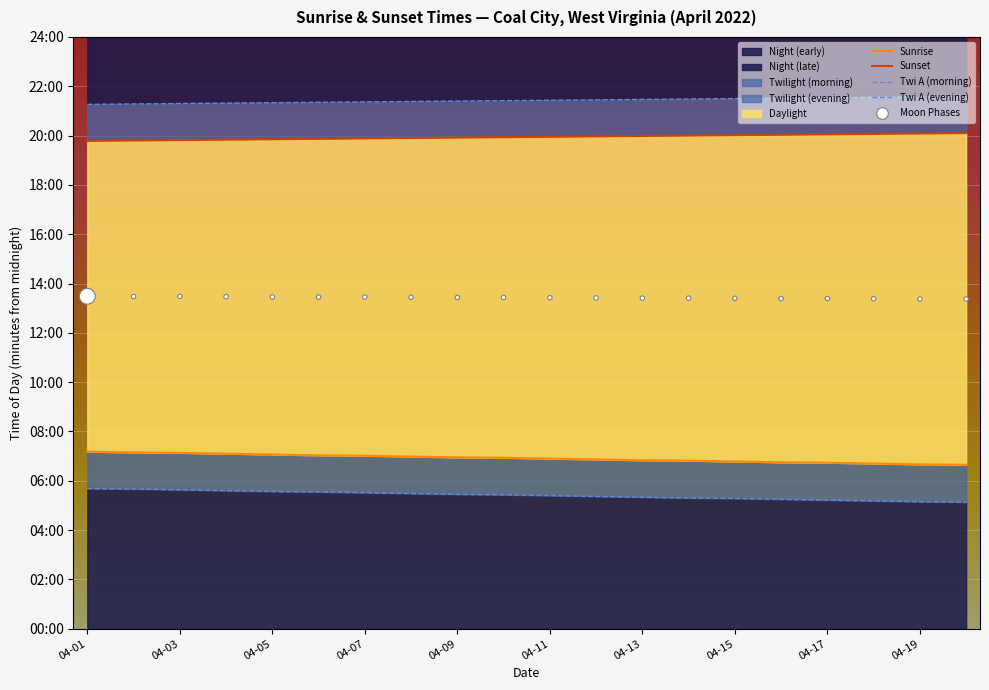

Is the value of Moon Phases at 04-13 greater than the value of Sunrise at 04-11?

Yes